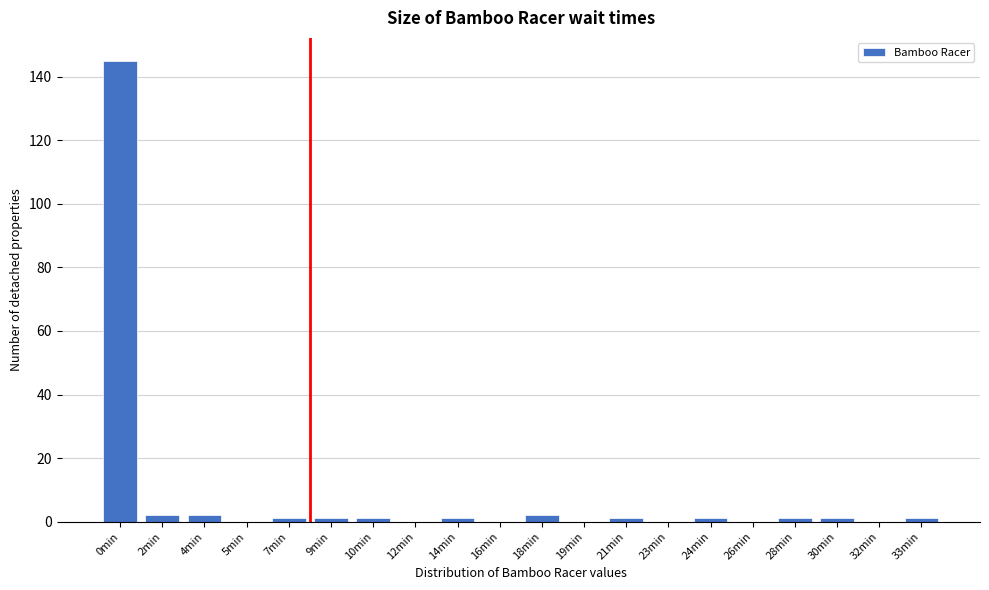

Reading left to right, what are all the values shown in this chart?

0min=145	2min=2	4min=2	5min=0	7min=1	9min=1	10min=1	12min=0	14min=1	16min=0	18min=2	19min=0	21min=1	23min=0	24min=1	26min=0	28min=1	30min=1	32min=0	33min=1